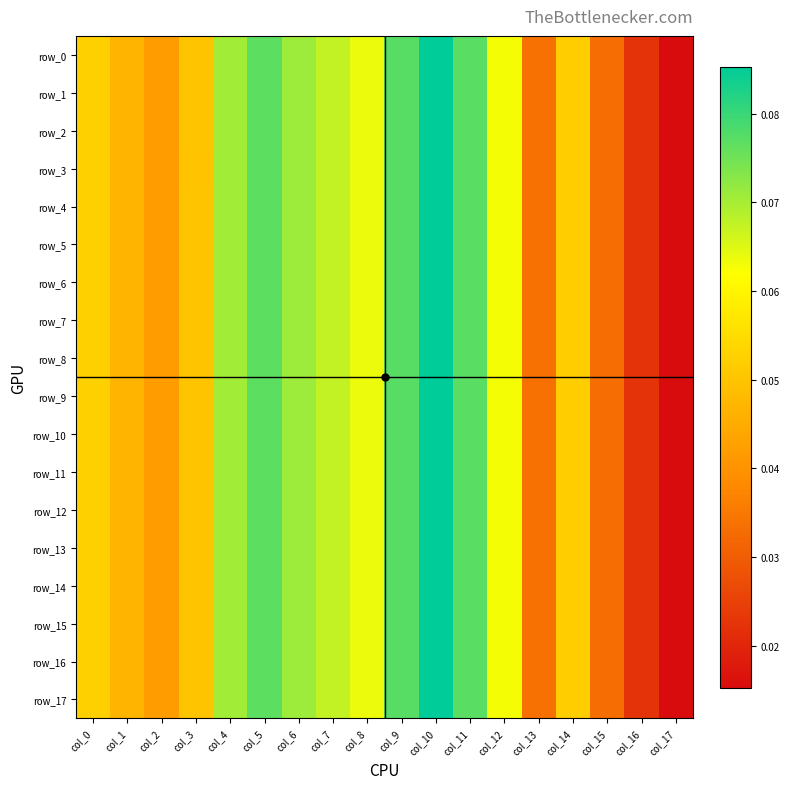

What is the difference between the maximum and minimum values in the row_13 series?

0.1